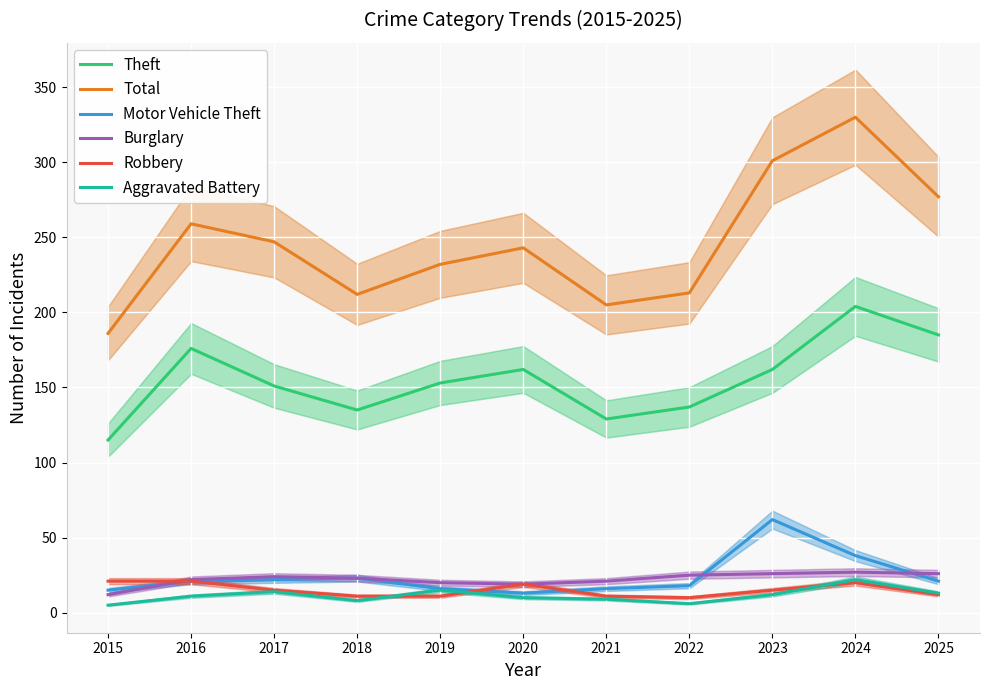

How many series are shown in this chart?

6